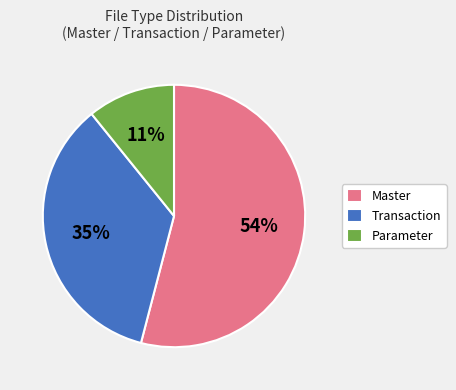

The Parameter slice represents 11% of the pie. True or false?

True